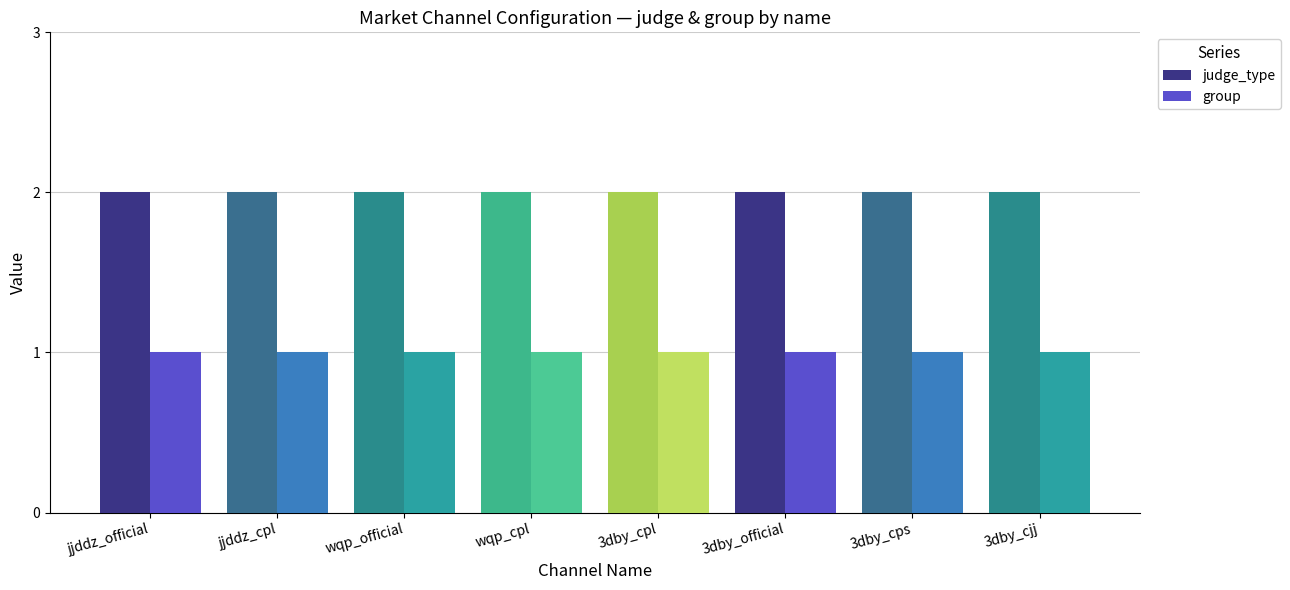

What is the sum of the judge_type values at jjddz_cpl and wqp_official?

4